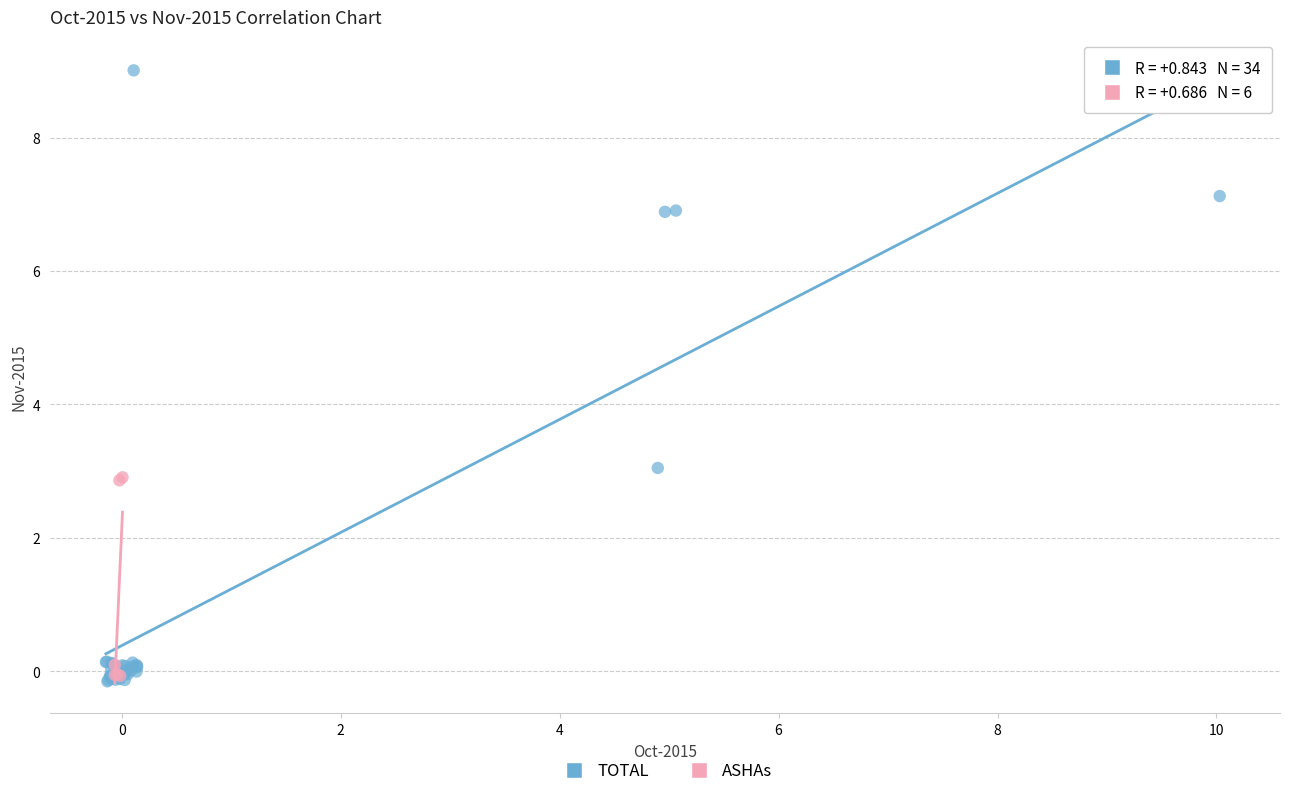

Which series reaches the maximum Y coordinate?

TOTAL